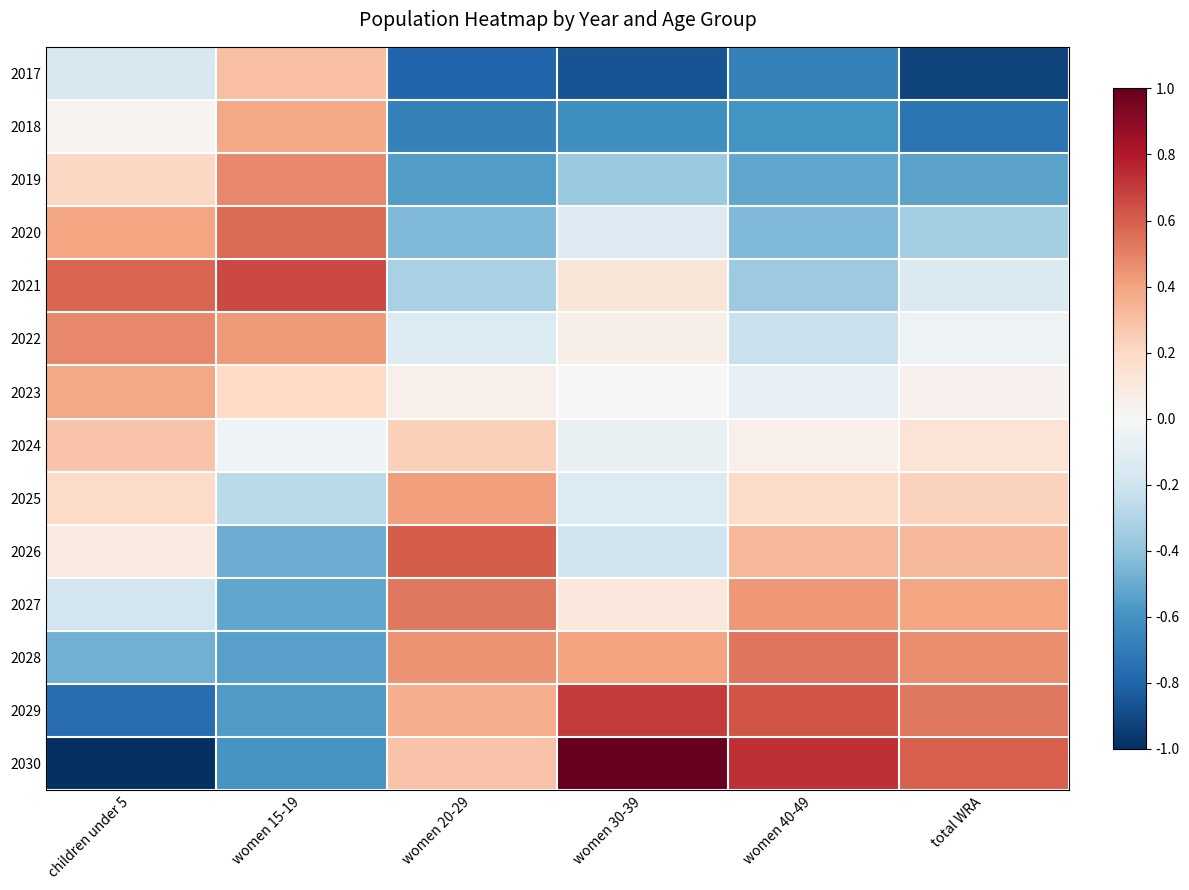

How many values in the 2025 series are below 0?

2